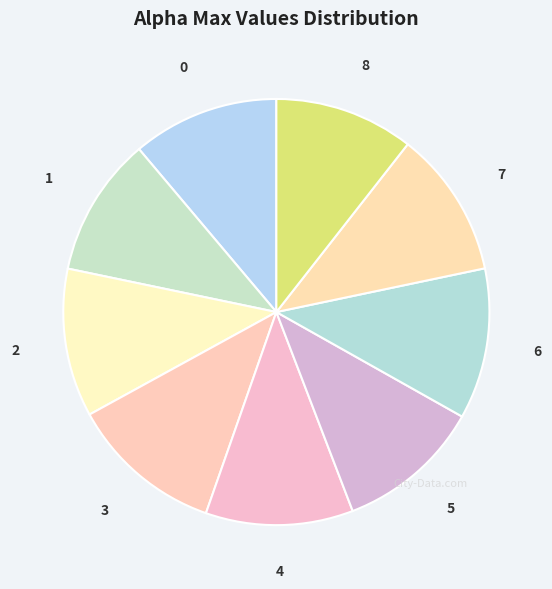

What is the ratio of the value at 1 to the value at 5?

1.0